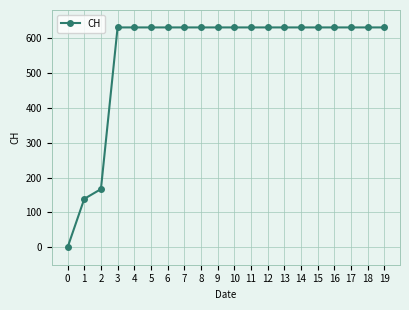

What is the difference between the second highest and second lowest values?

492